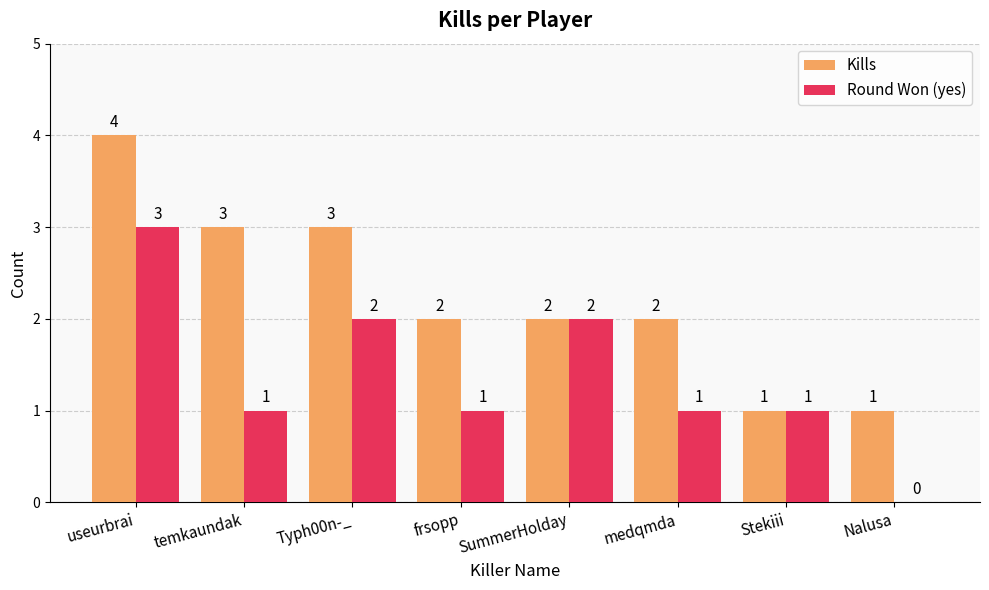

What is the total value across all series at SummerHolday?

4